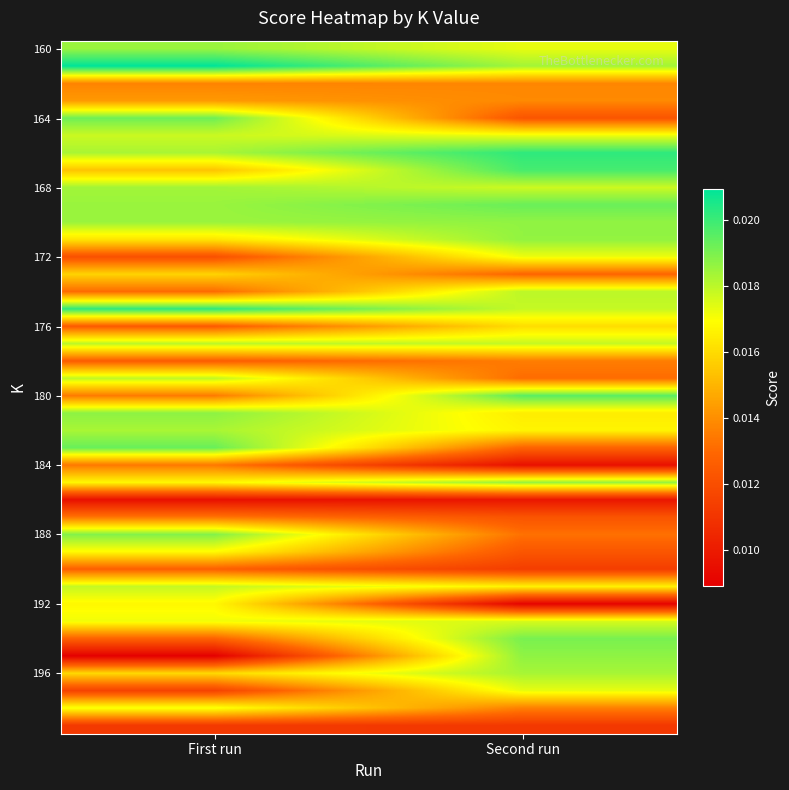

How many data points does each series have?

2